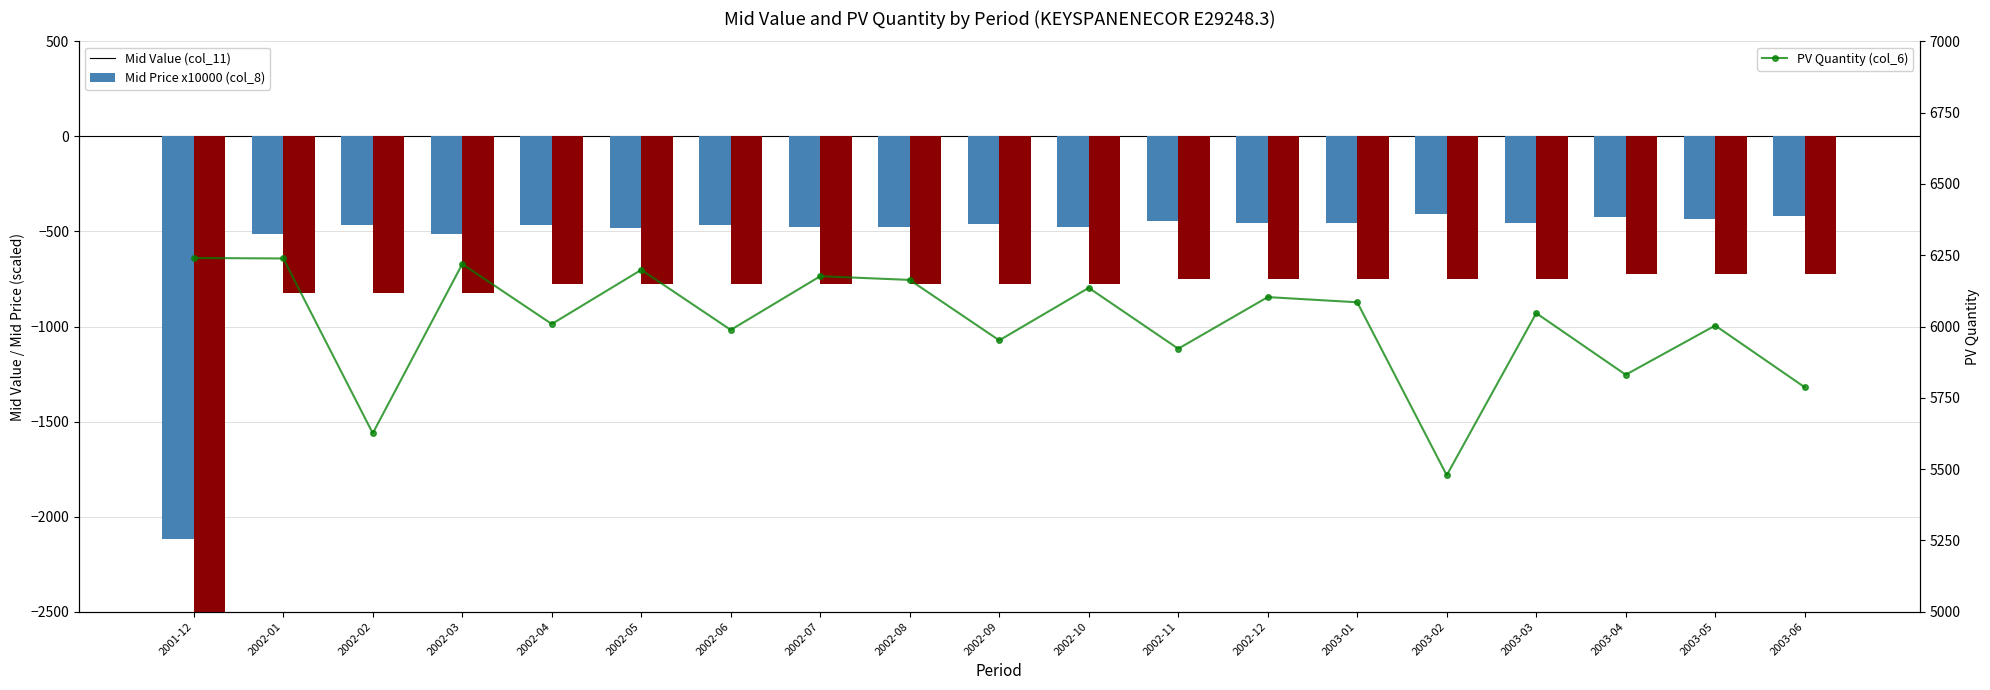

What is the value of the Mid Value (col_11) bar at the 12th from the left?

-443.6